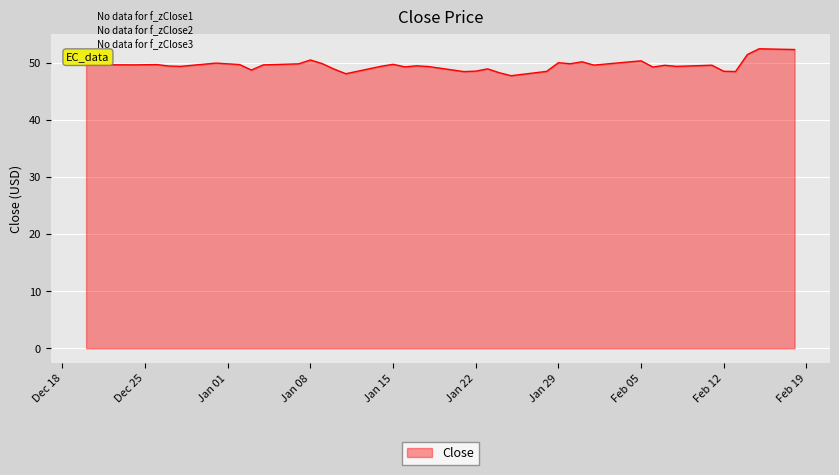

How many lines are shown in the chart?

1